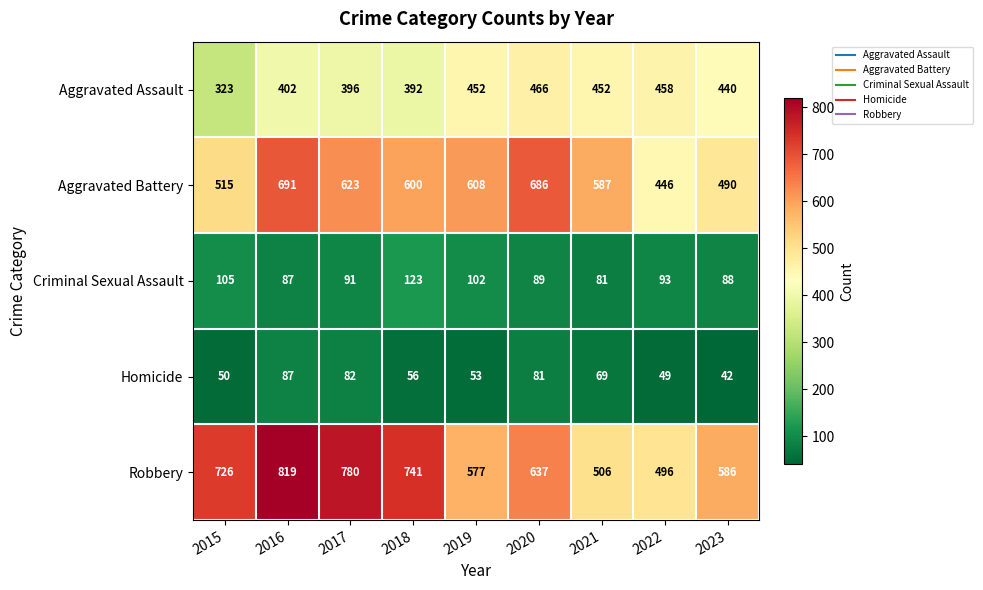

At how many categories does at least one series exceed 540?

8